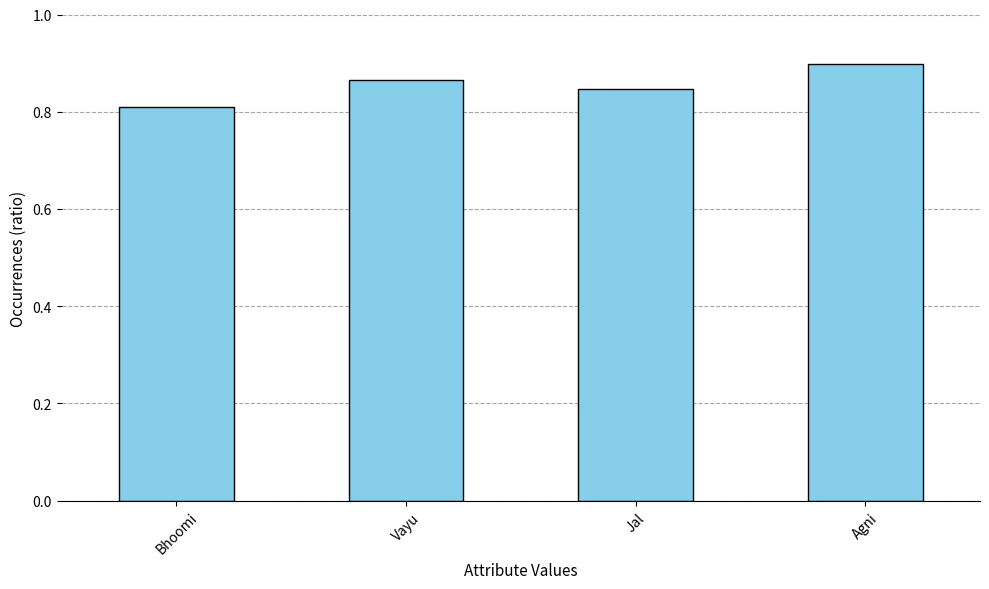

How many values are between 0 and 1?

4